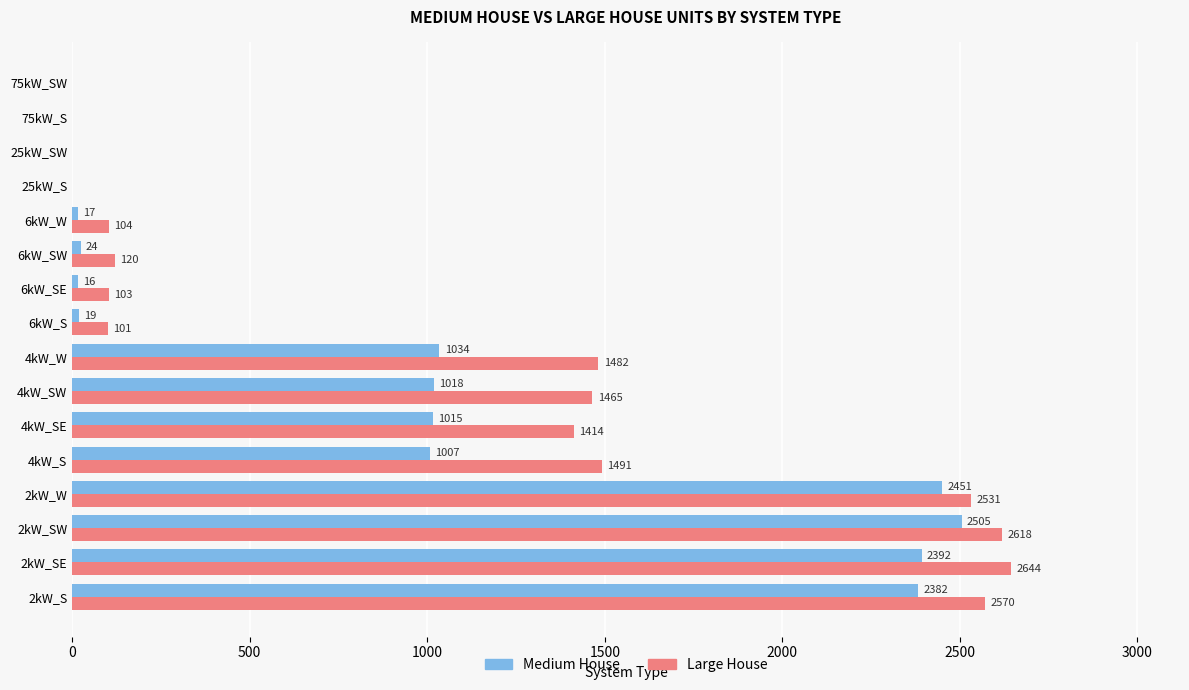

What is the total value across all series at 4kW_W?

2516